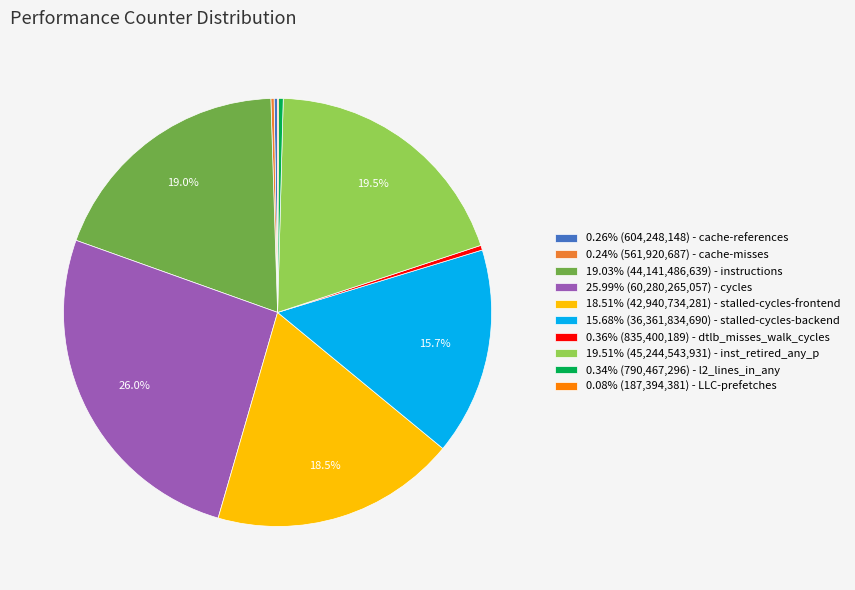

Is there any slice that represents more than half of the pie?

No